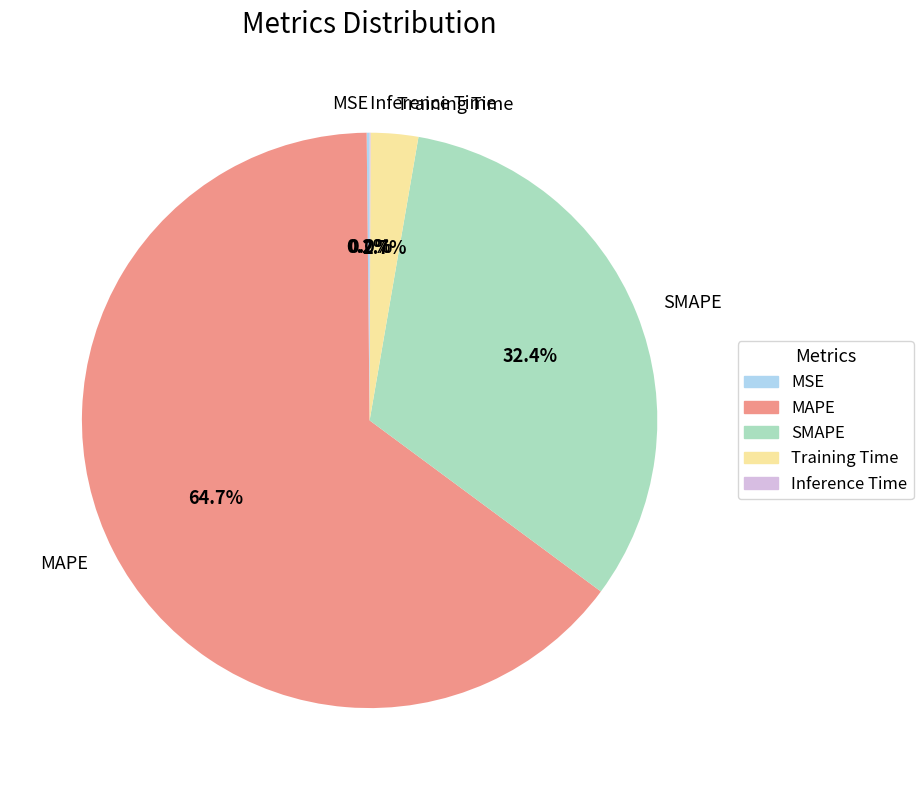

Which slice is the largest?

MAPE